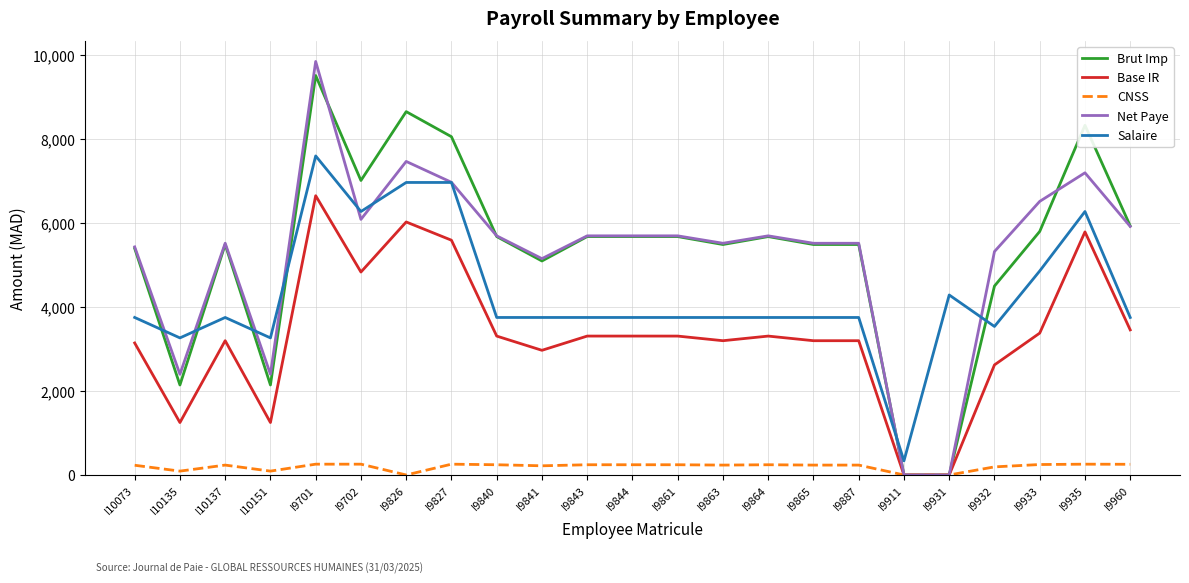

Which category has the lowest value in the Salaire series?

I9911